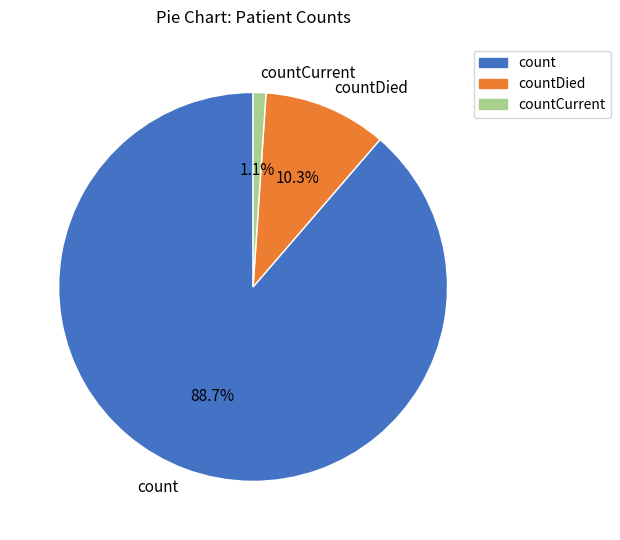

What percentage is the countCurrent slice, to the nearest percent?

1%